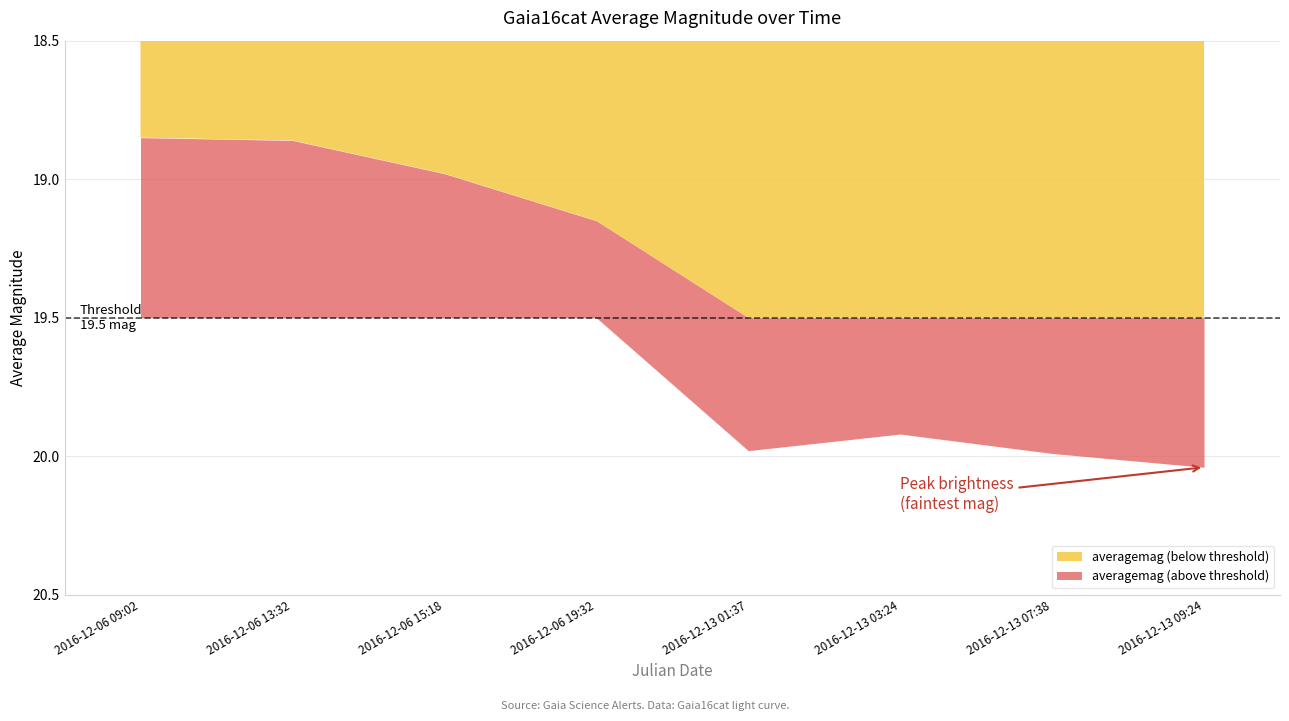

Reading left to right, transcribe all the data shown in this chart.

2016-12-06 09:02=18.9	2016-12-06 13:32=18.9	2016-12-06 15:18=19.0	2016-12-06 19:32=19.1	2016-12-13 01:37=20.0	2016-12-13 03:24=19.9	2016-12-13 07:38=20.0	2016-12-13 09:24=20.0